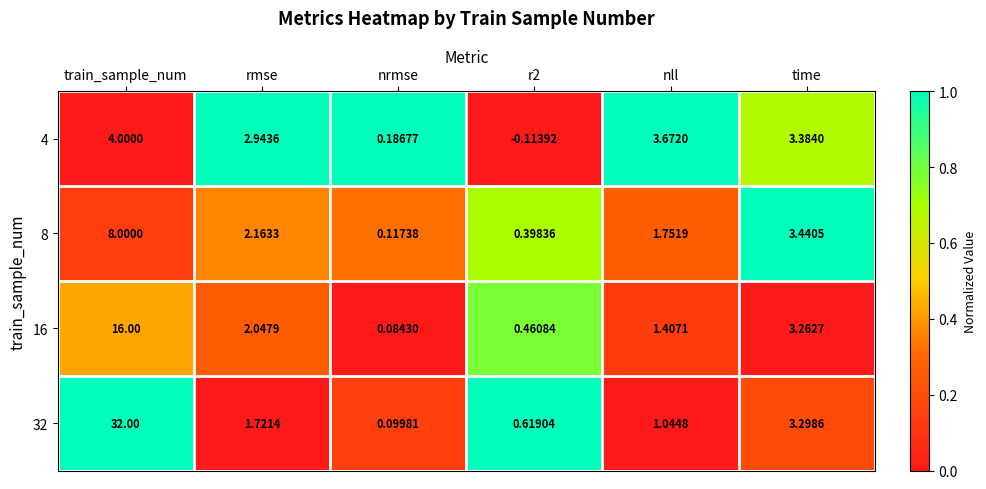

At which category is the sum across all series the highest?

train_sample_num